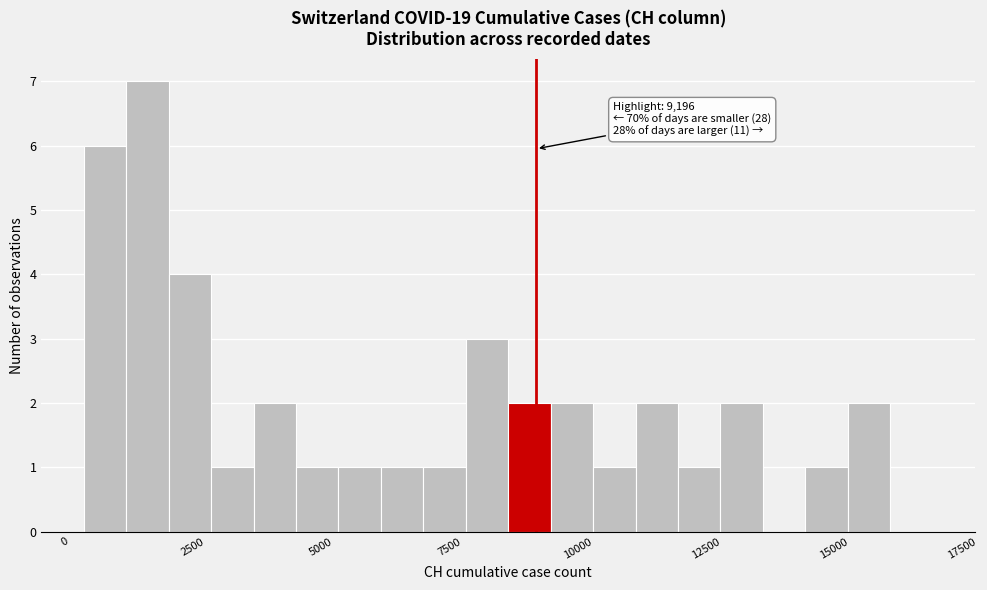

Read against the x-axis, roughly where is the centre of the tallest bar?

1500